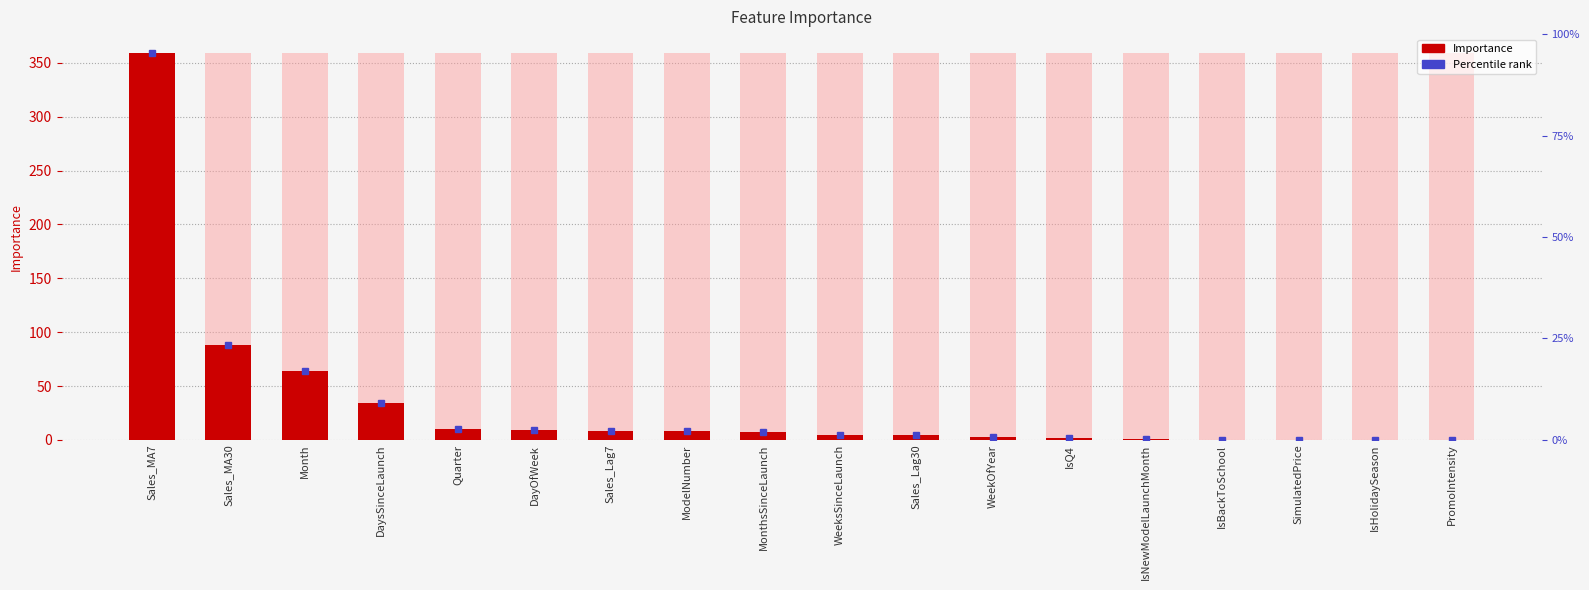

List the labels in order of value, smallest first.

PromoIntensity, IsHolidaySeason, SimulatedPrice, IsBackToSchool, IsNewModelLaunchMonth, IsQ4, WeekOfYear, Sales_Lag30, WeeksSinceLaunch, MonthsSinceLaunch, ModelNumber, Sales_Lag7, DayOfWeek, Quarter, DaysSinceLaunch, Month, Sales_MA30, Sales_MA7